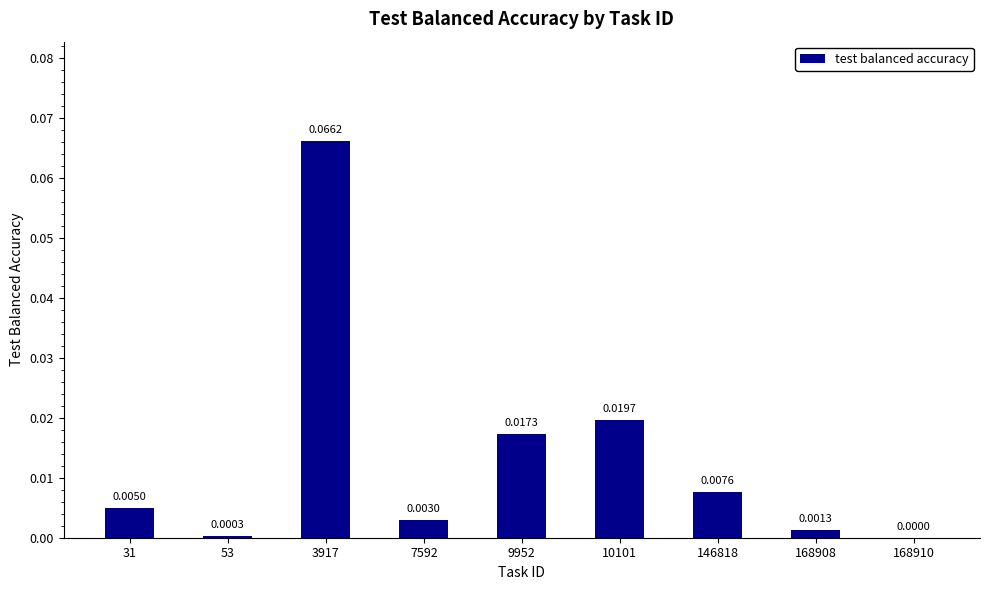

Between 10101 and 3917, which is larger?

3917